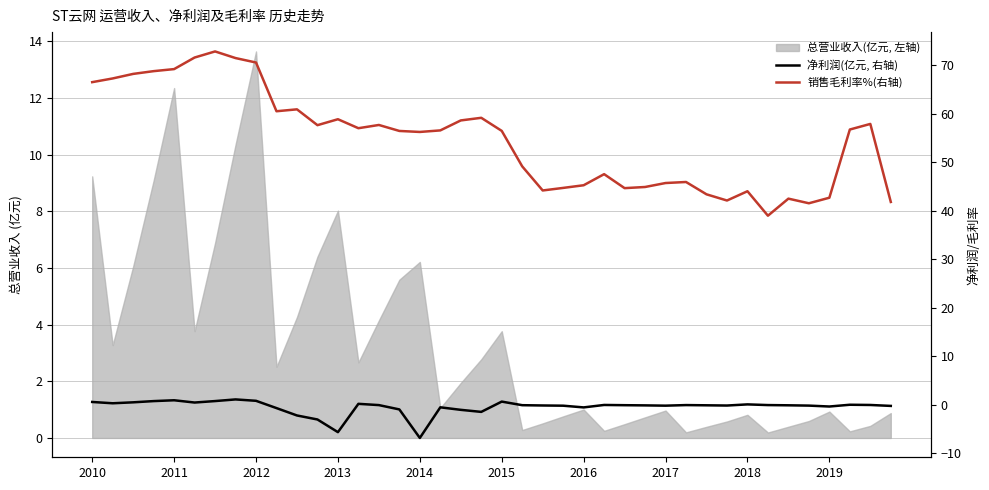

What is the lowest value of the 销售毛利率%(右轴) series?

39.0